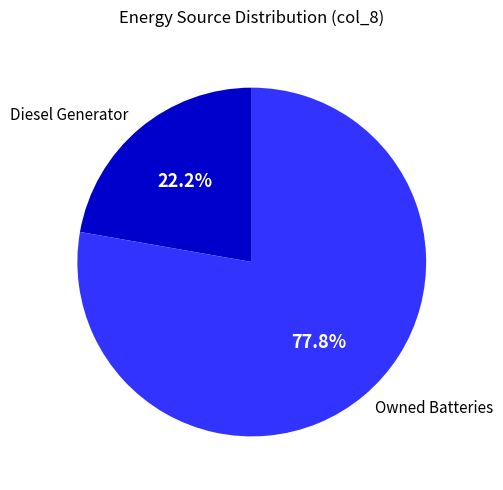

What portion of the pie excludes Owned Batteries?

22.2%